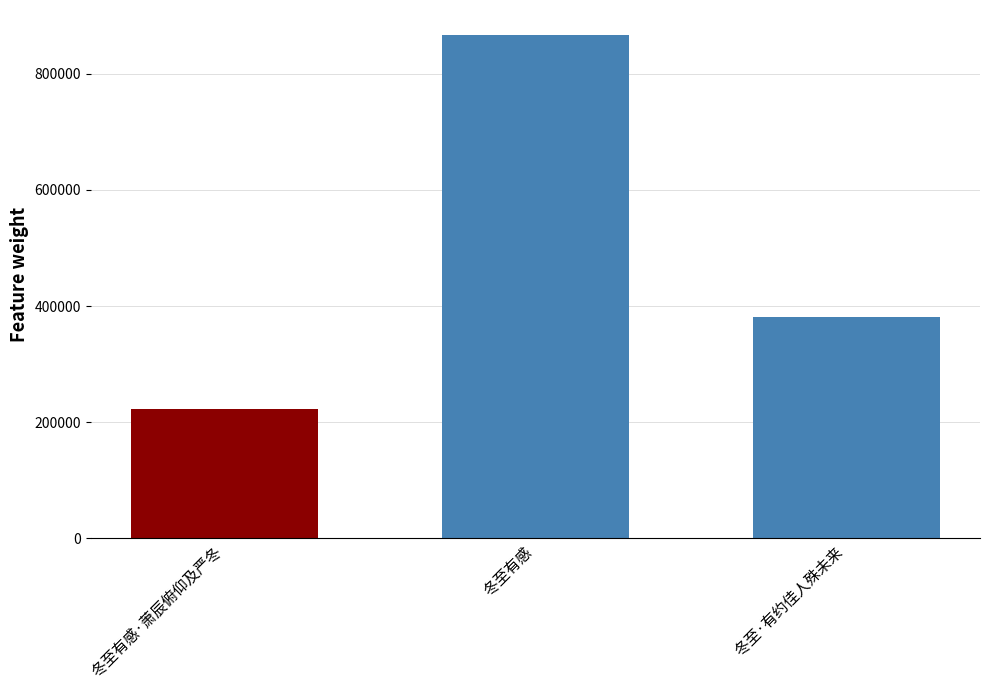

What is the difference between the maximum and minimum values?

644411